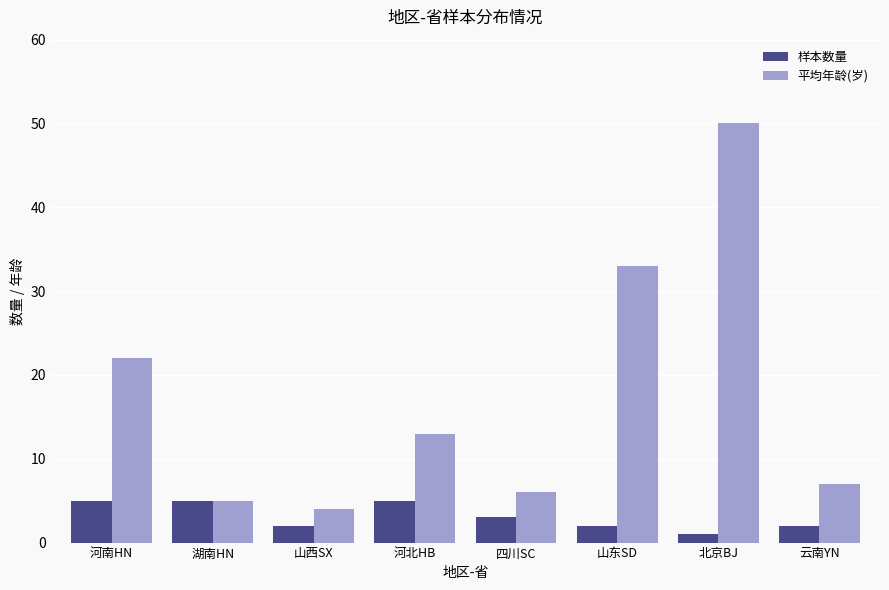

Where is 样本数量 nearest to the value 3?

四川SC